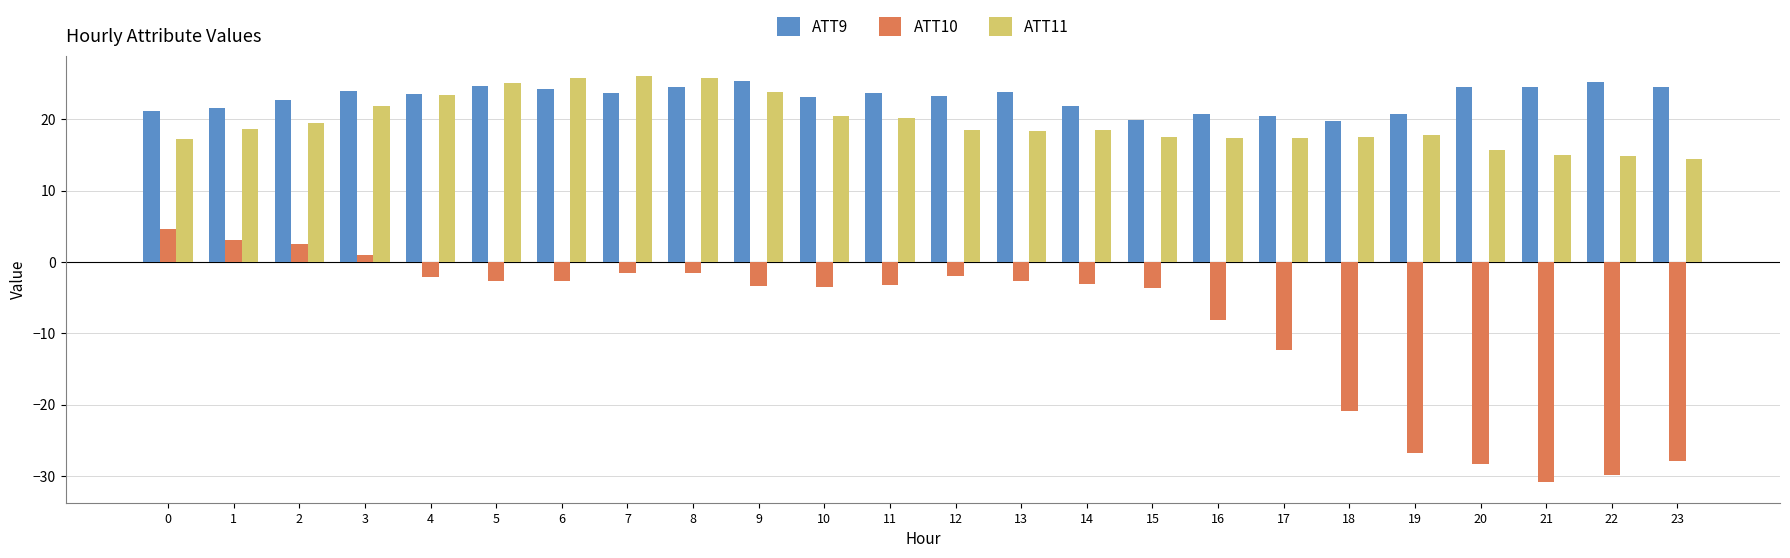

What is the approximate value of ATT11 at 21?

15.0